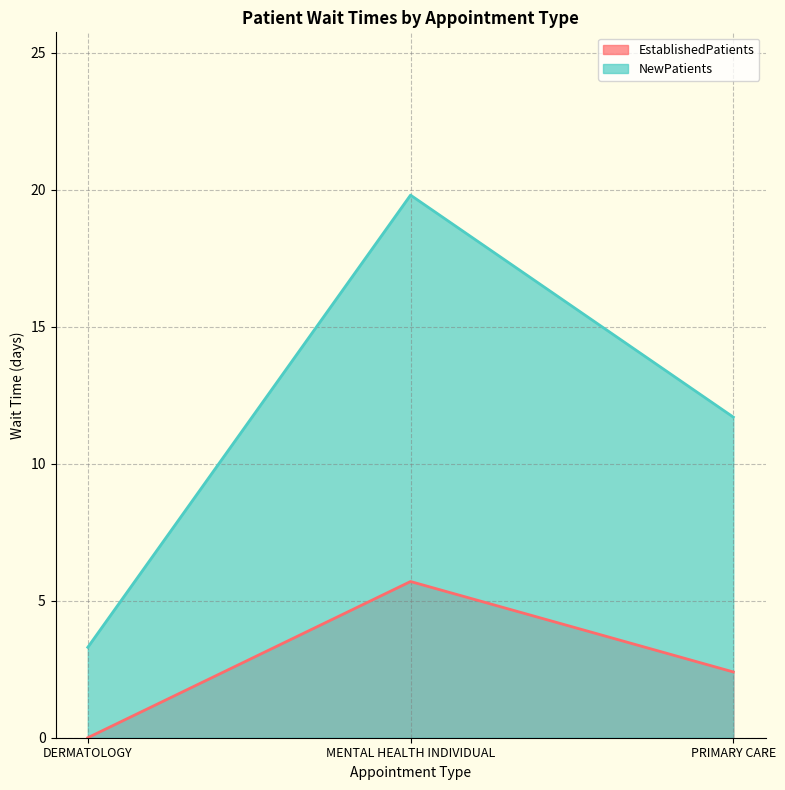

What is the difference between the highest and lowest values at DERMATOLOGY?

3.3